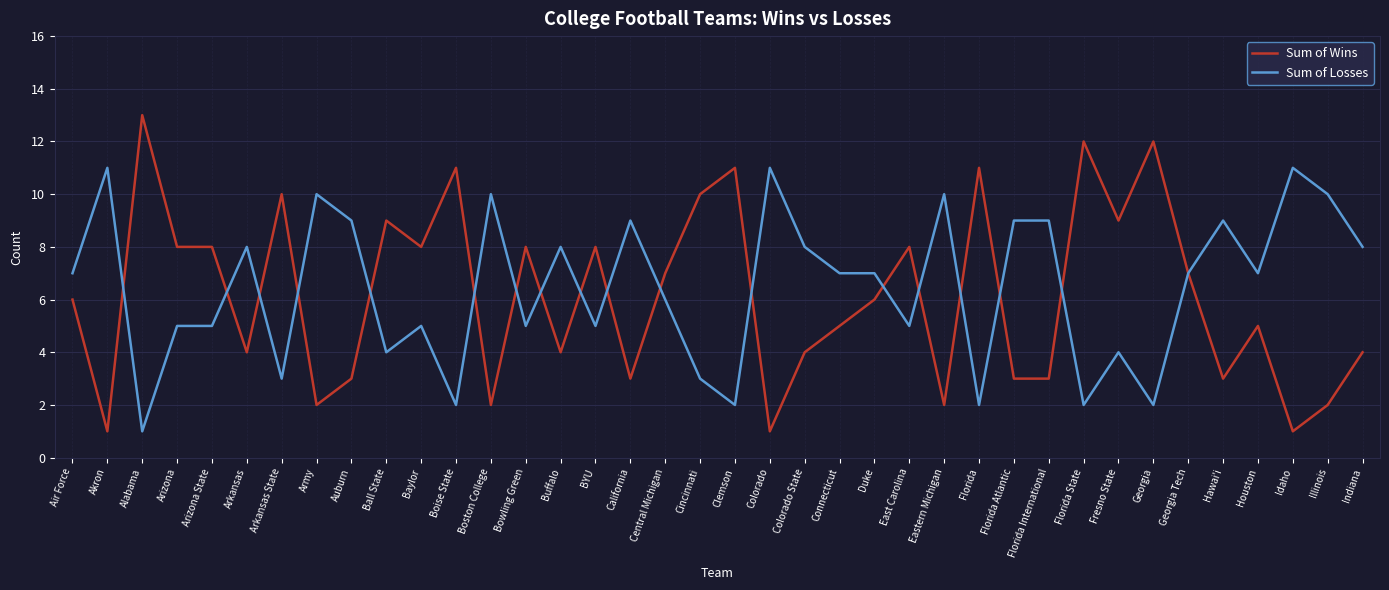

Which category has the highest value in the Sum of Wins series?

Alabama